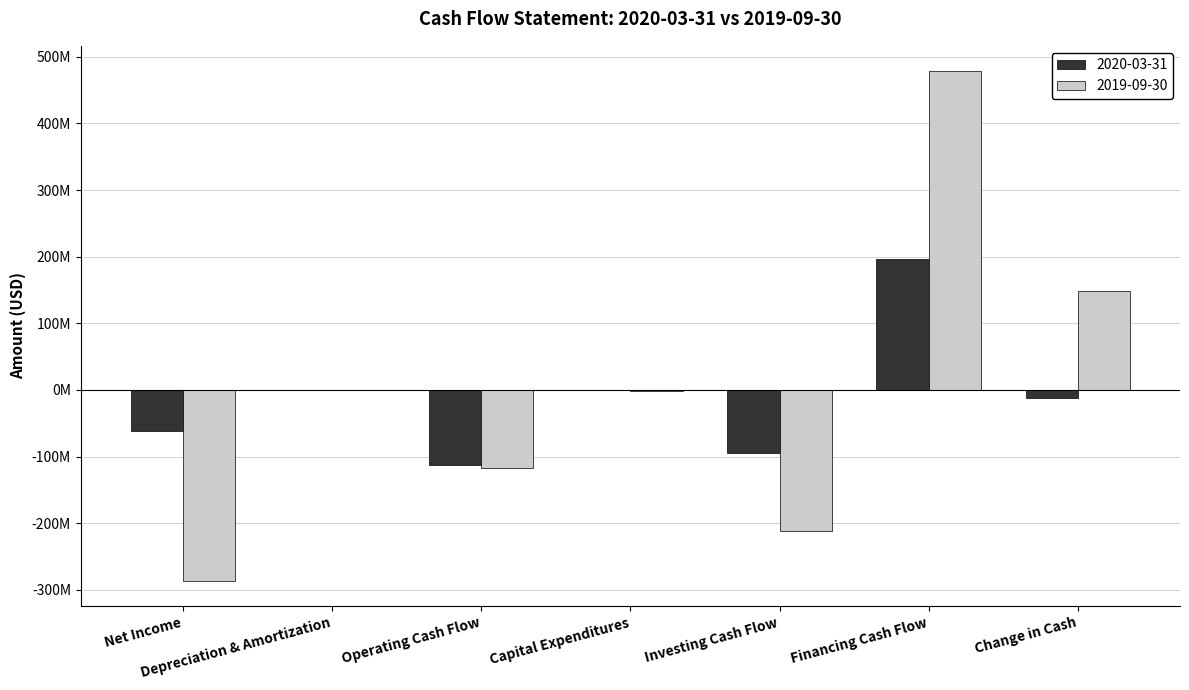

What are all the series names shown in the legend?

2020-03-31, 2019-09-30